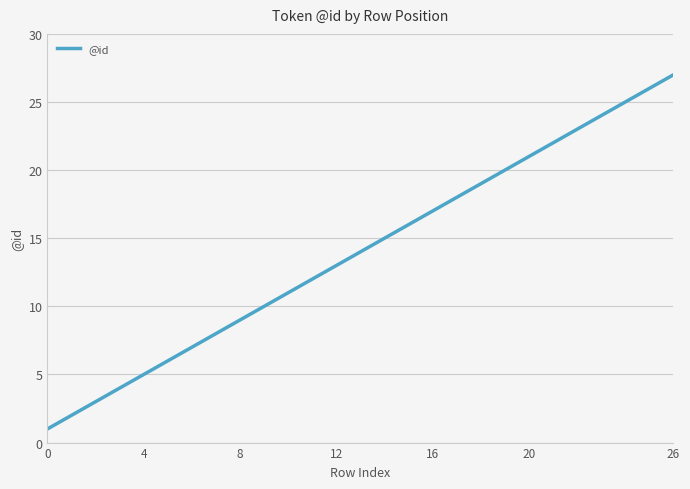

What is the maximum value shown in the chart?

27